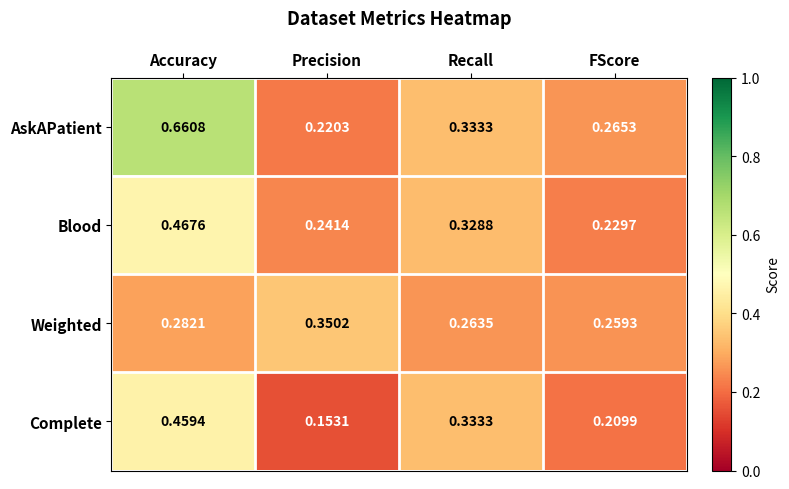

At which label does AskAPatient reach its minimum?

Precision